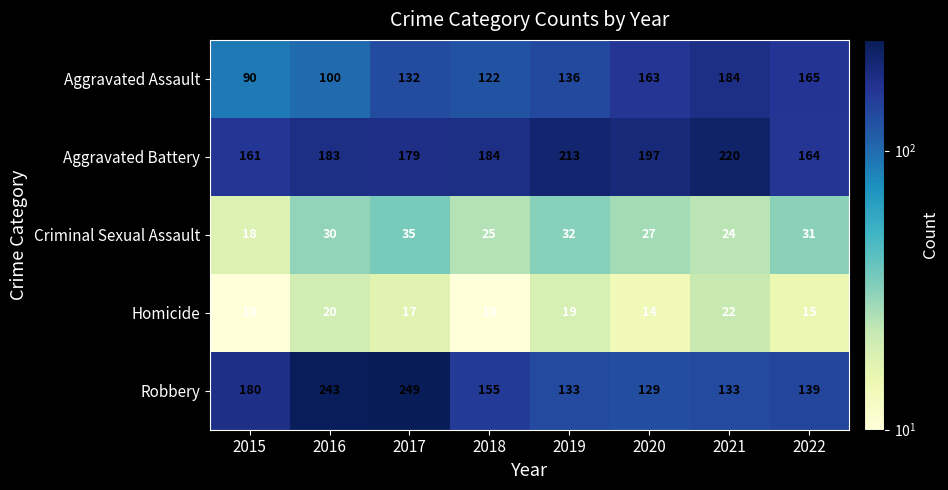

Which category has the lowest value in the Criminal Sexual Assault series?

2015